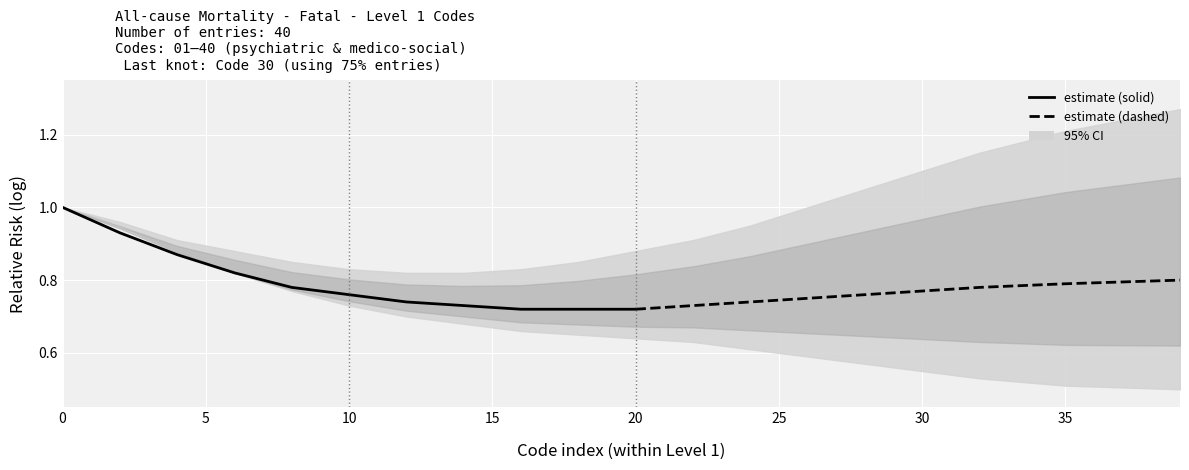

Is the value of upper_ci at 1 greater than the value of estimate at 4?

Yes